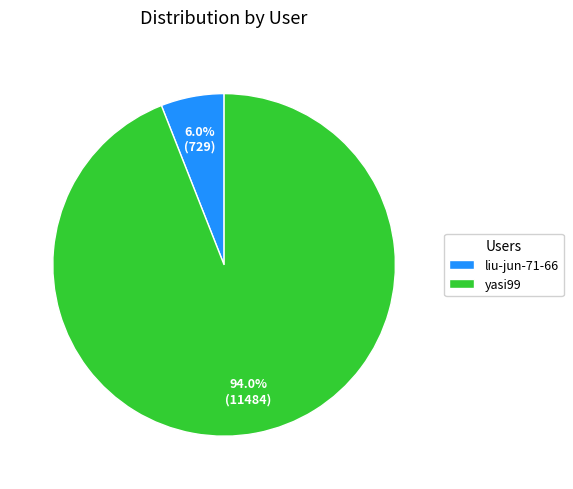

Which has a higher value, yasi99 or liu-jun-71-66?

yasi99